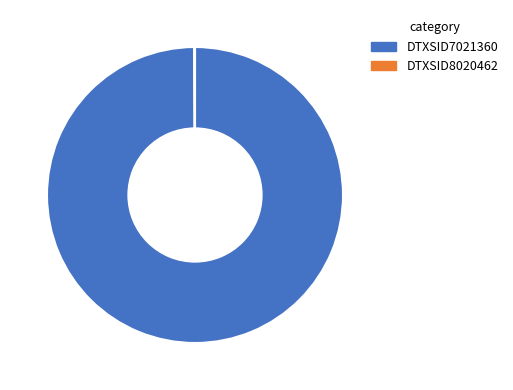

Which slice represents more than half of the pie?

DTXSID7021360